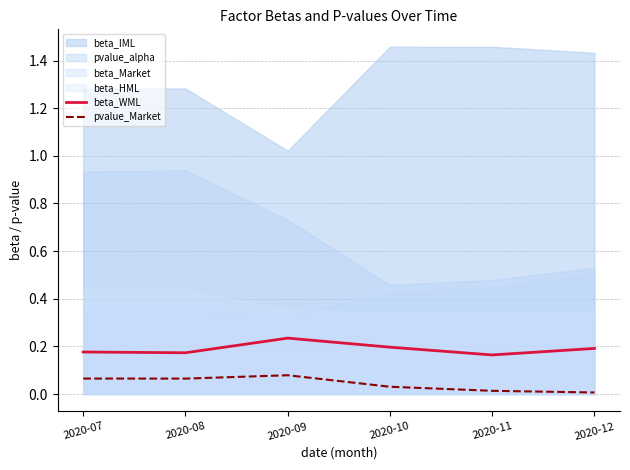

Reading right to left, extract all data points from this chart.

beta_WML: 0.2	0.2	0.2	0.2	0.2	0.2
pvalue_Market: 0.0	0.0	0.0	0.1	0.1	0.1